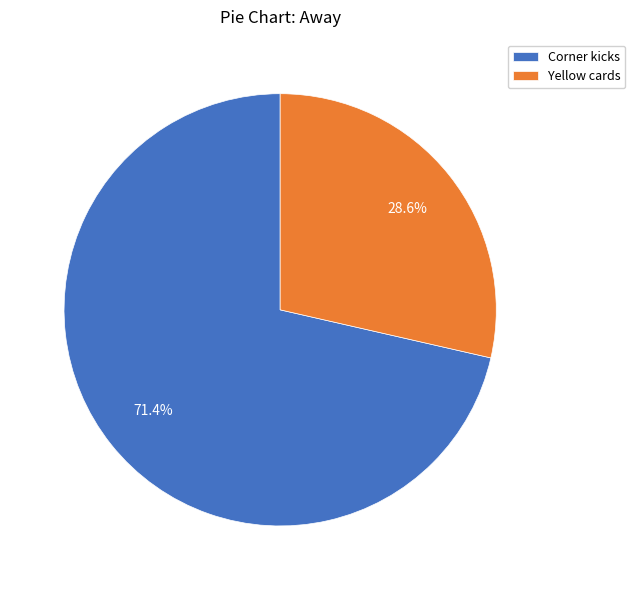

True or false: Corner kicks accounts for 62% of the total.

False